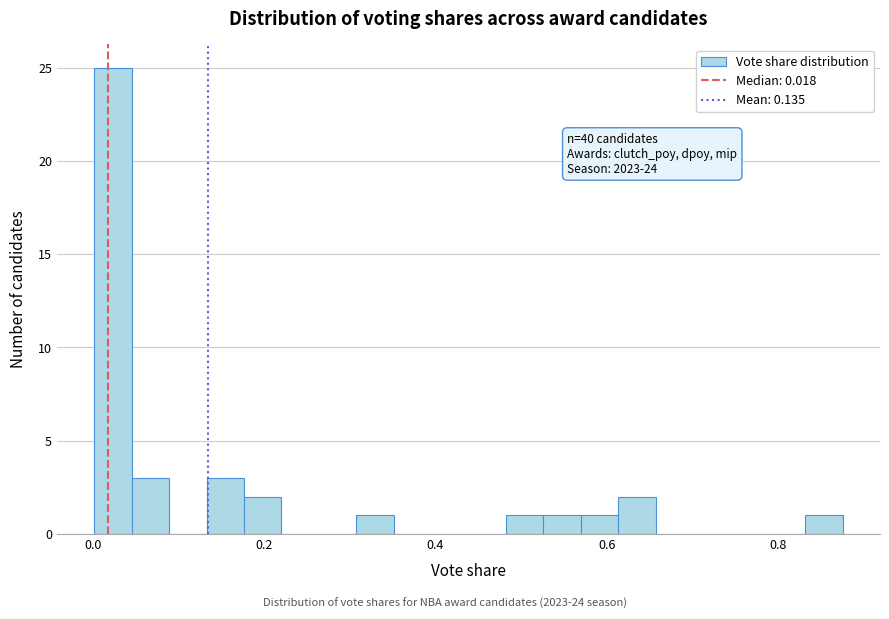

Around what value on the x-axis is the tallest bar? Give the approximate position of its centre, as read against the axis.

0.02